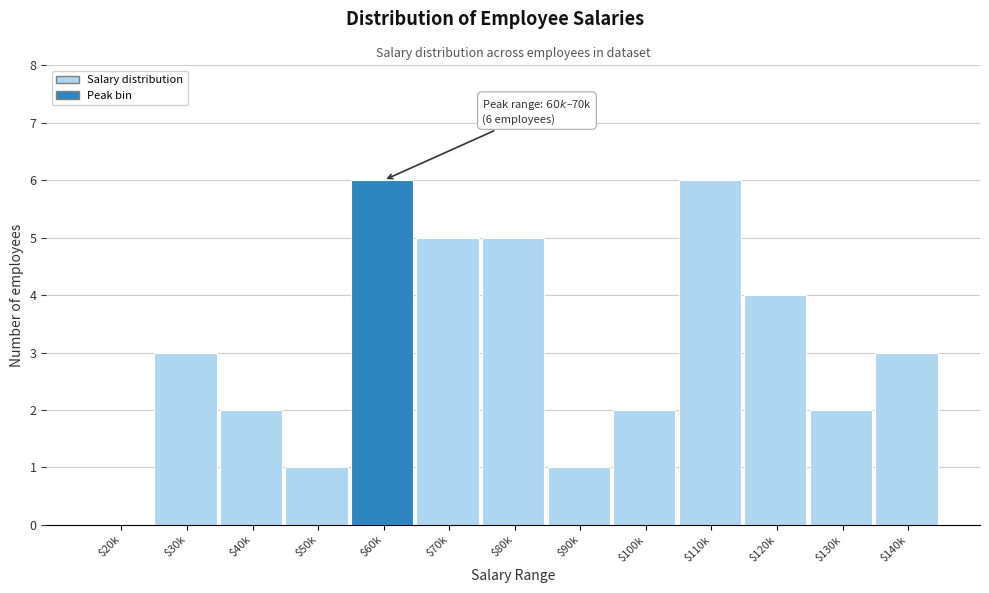

What is the greatest value displayed?

6